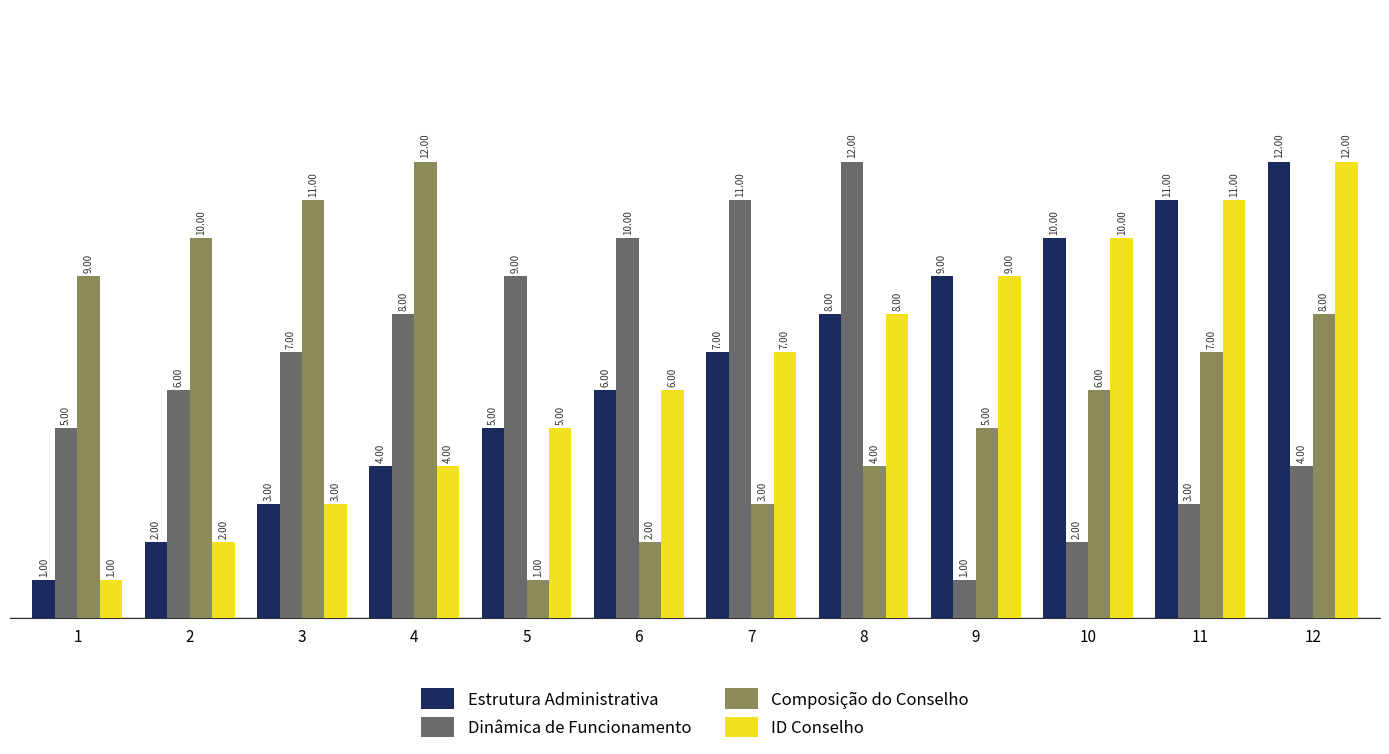

Which category has the highest value in the Composição do Conselho series?

4